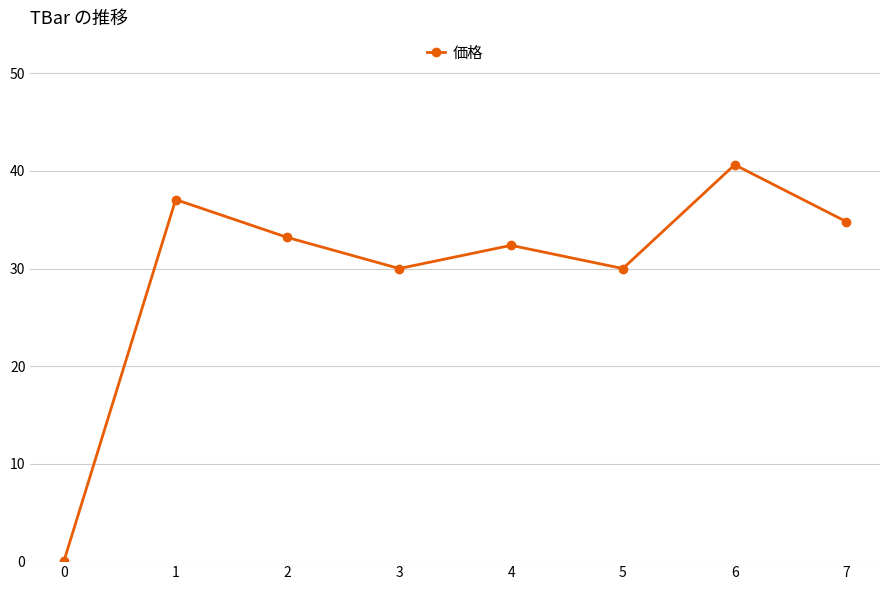

How many interior local valleys (lower than both neighbors) does the data have?

2